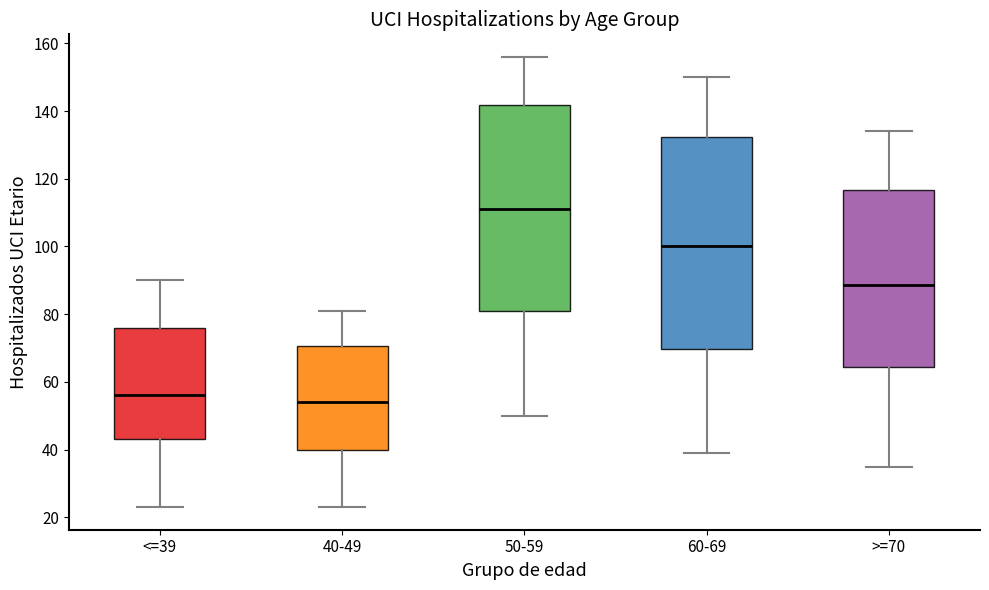

Where does the lower whisker of the box for 60-69 end on the y-axis? The values are not printed on the chart, so give them approximately, as read against the axis.

40